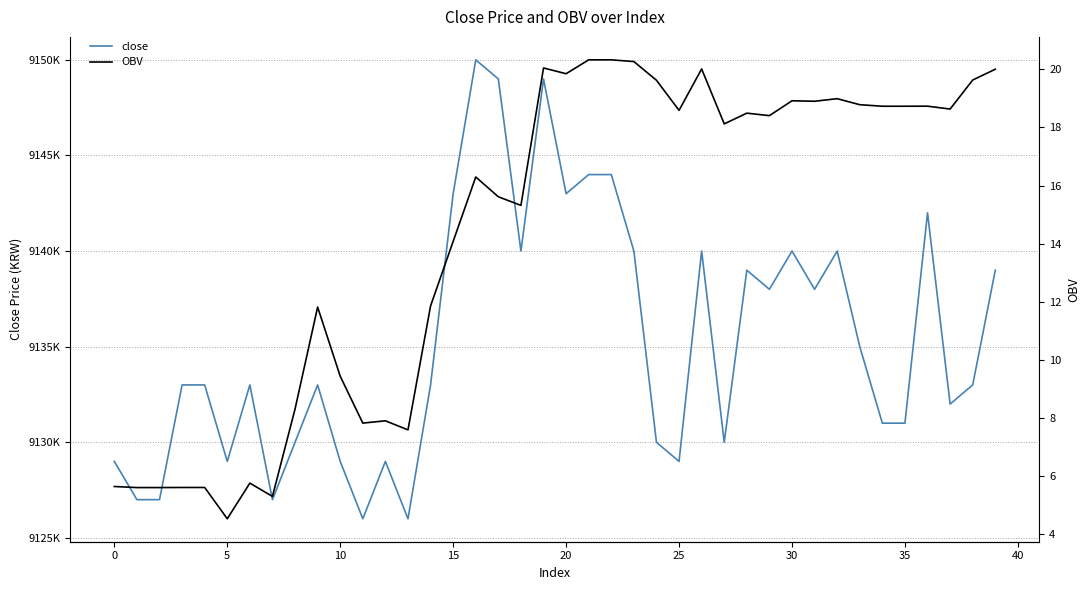

True or false: close has more than 2 points higher than both neighbors.

True